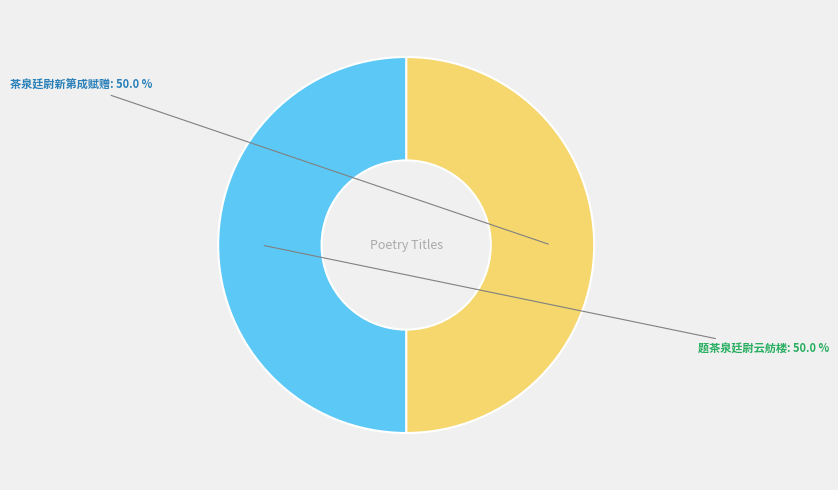

What is the ratio of the value at 茶泉廷尉新第成赋赠 to the value at 题茶泉廷尉云舫楼?

1.0